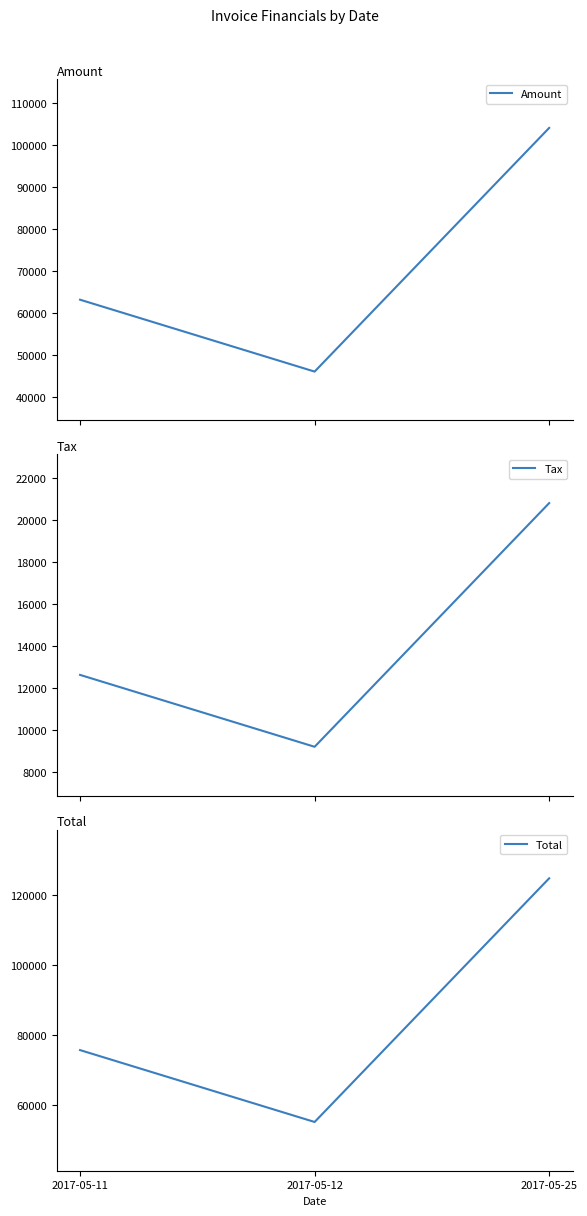

What is the difference between the maximum and second lowest values in the Amount series?

40851